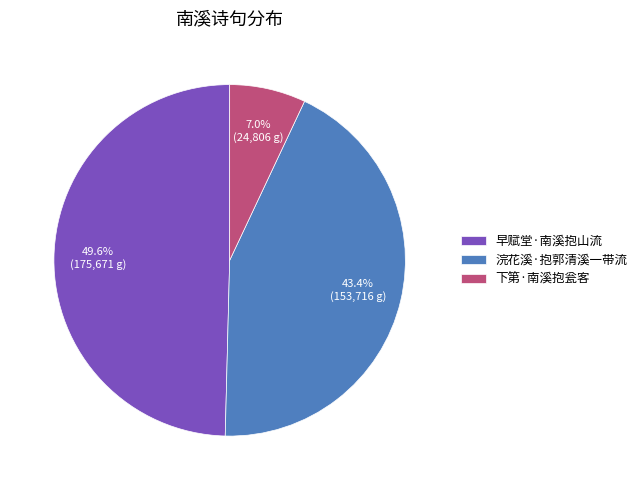

What percentage is the 下第·南溪抱瓮客 slice, to the nearest percent?

7%